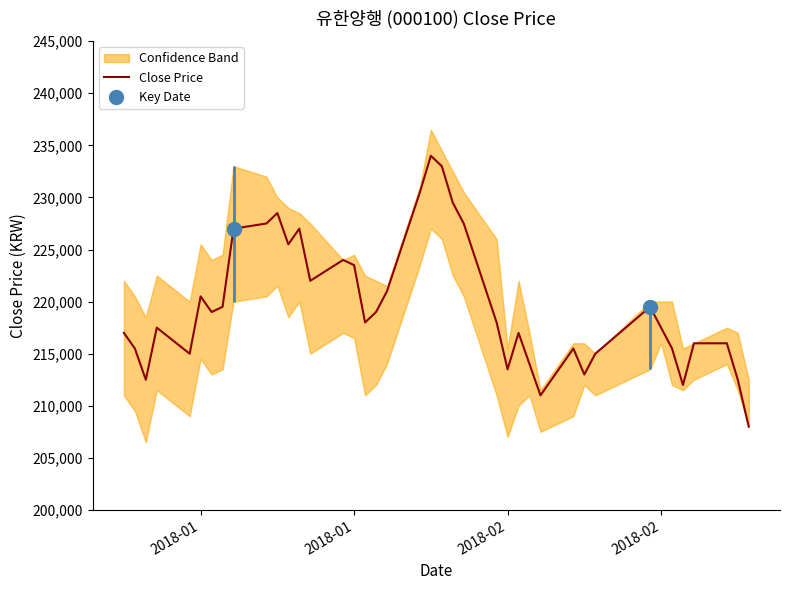

What is the average value?

219700